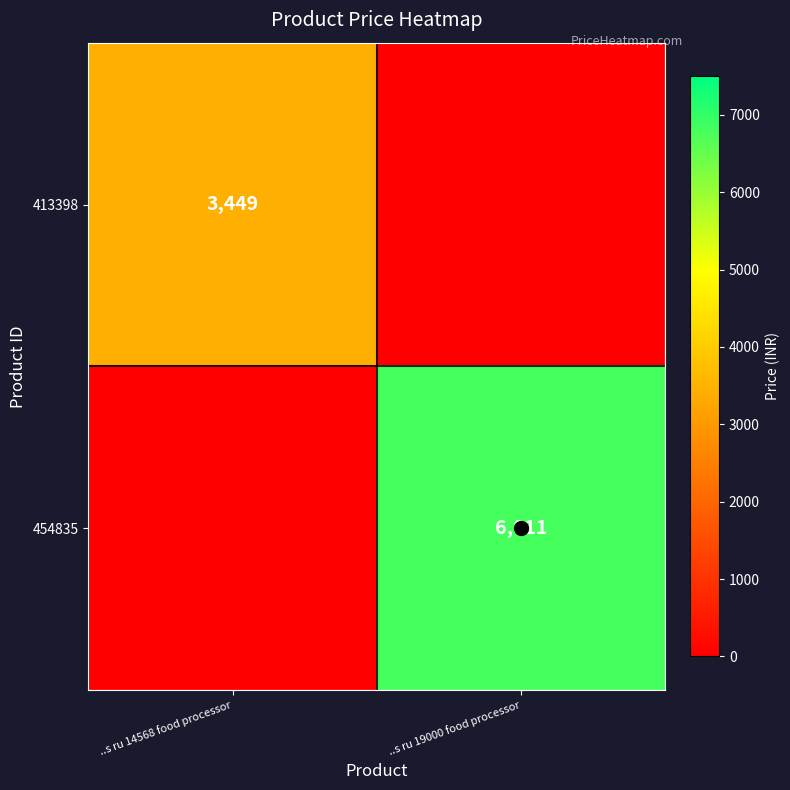

What is the average value of the 413398 series?

1724